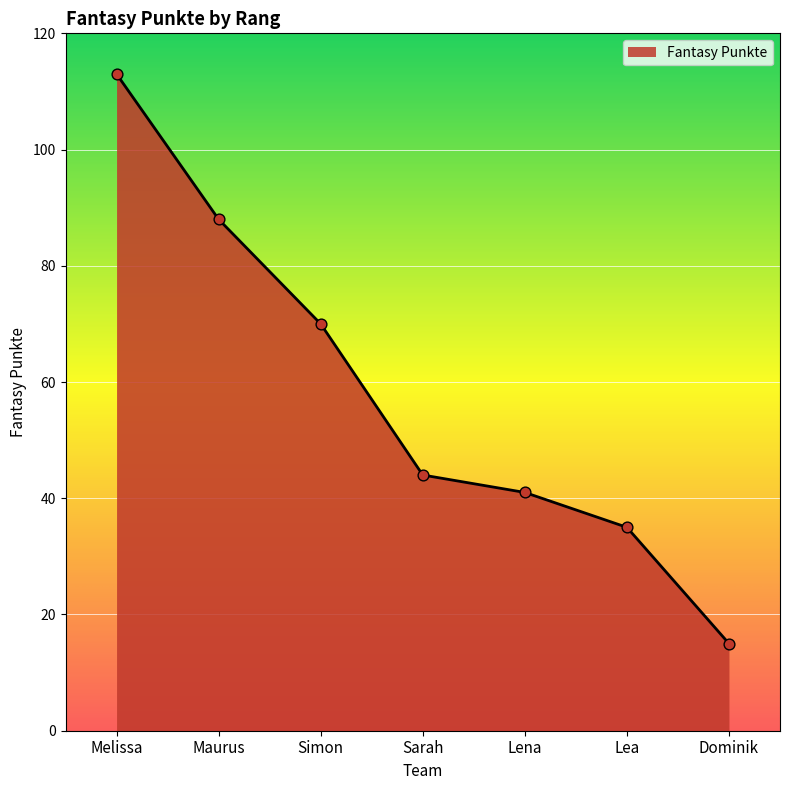

What is the change in value from Melissa to Simon?

-43